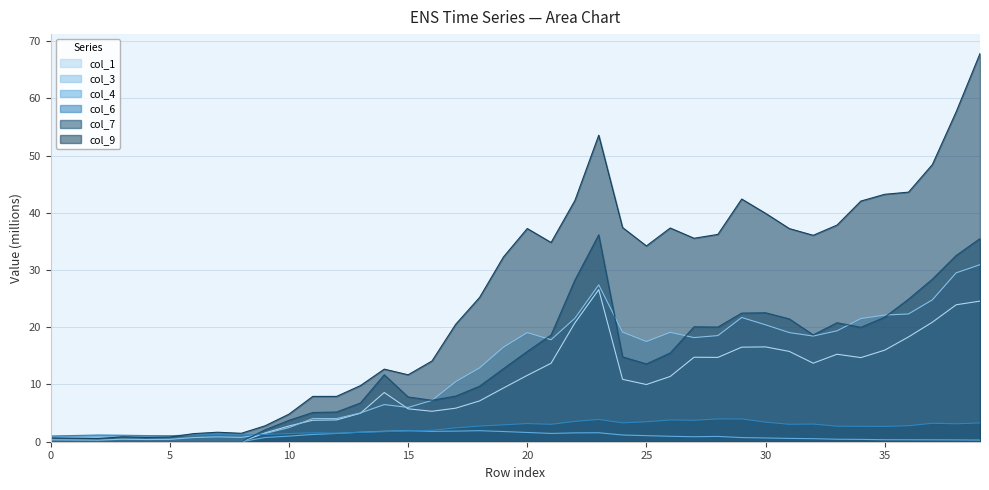

What is the difference between the second highest and second lowest values in the col_1 series?

24.6